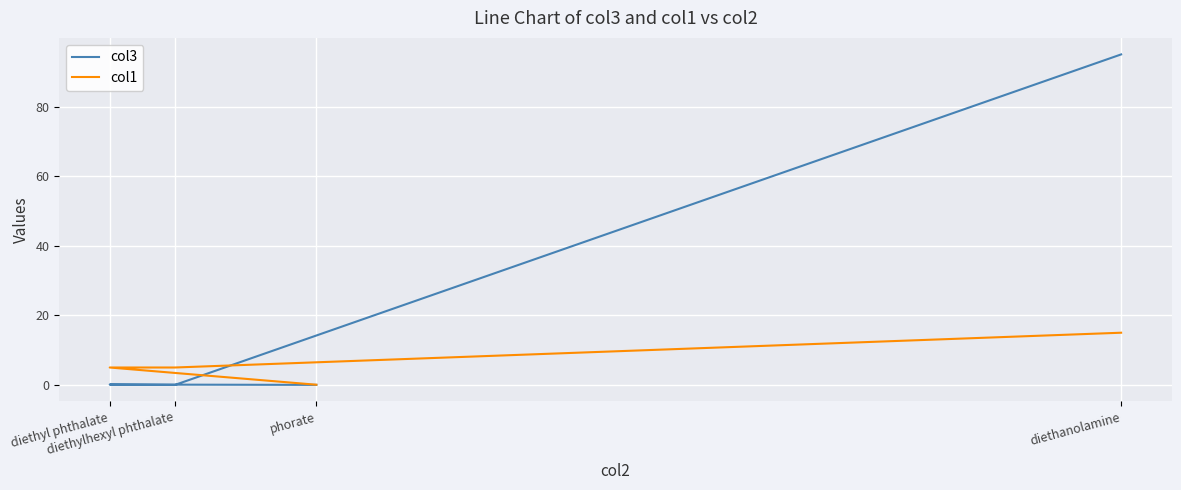

True or false: col3 has more than 1 interior local peaks.

False